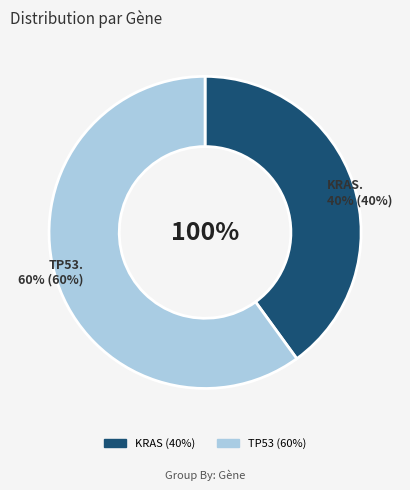

Count the number of slices in the pie.

2